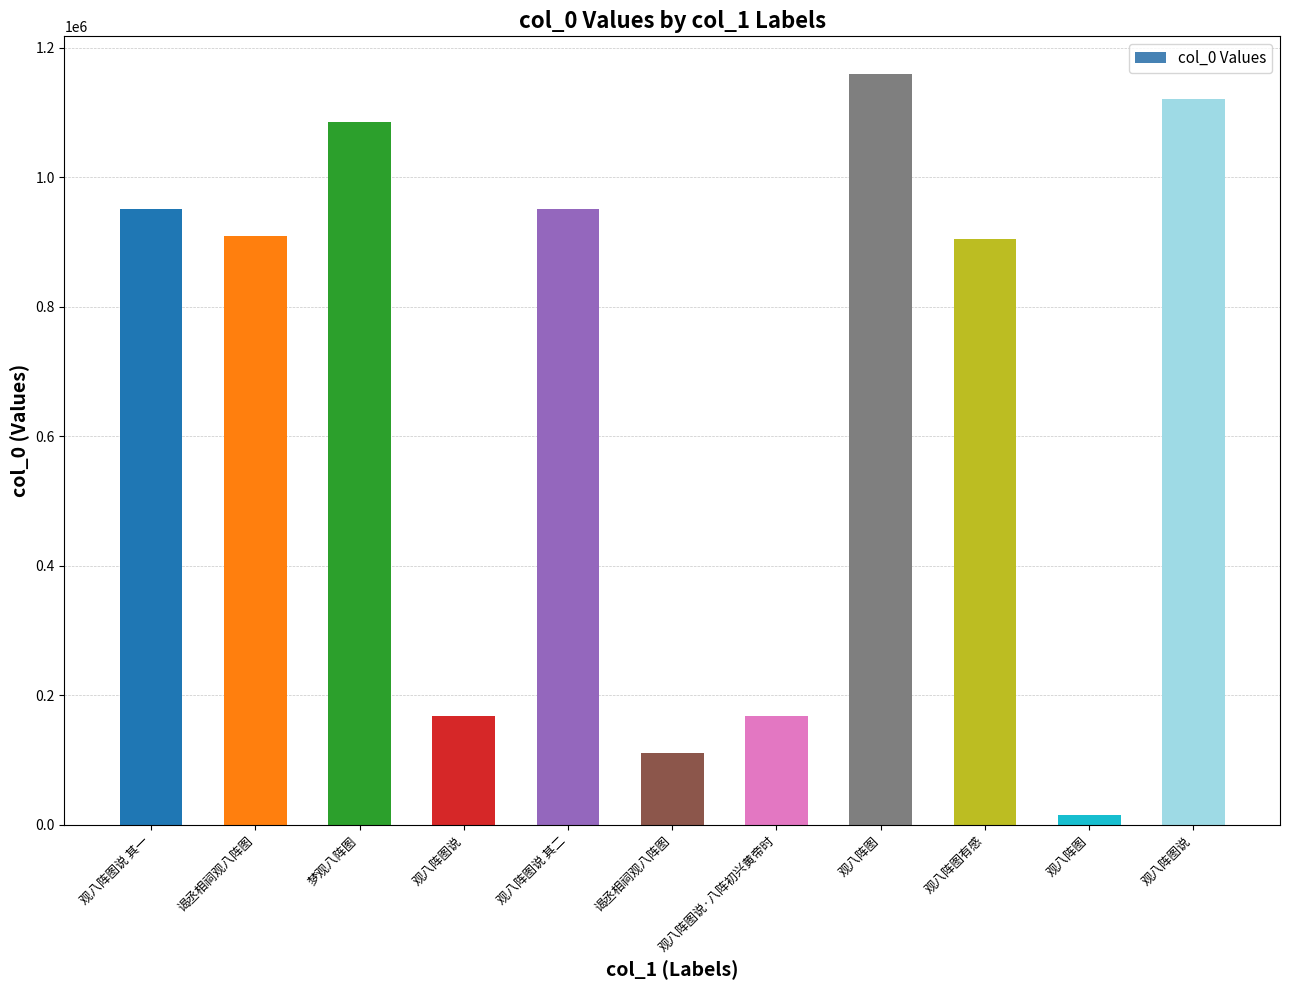

What is the minimum value shown in the chart?

14877